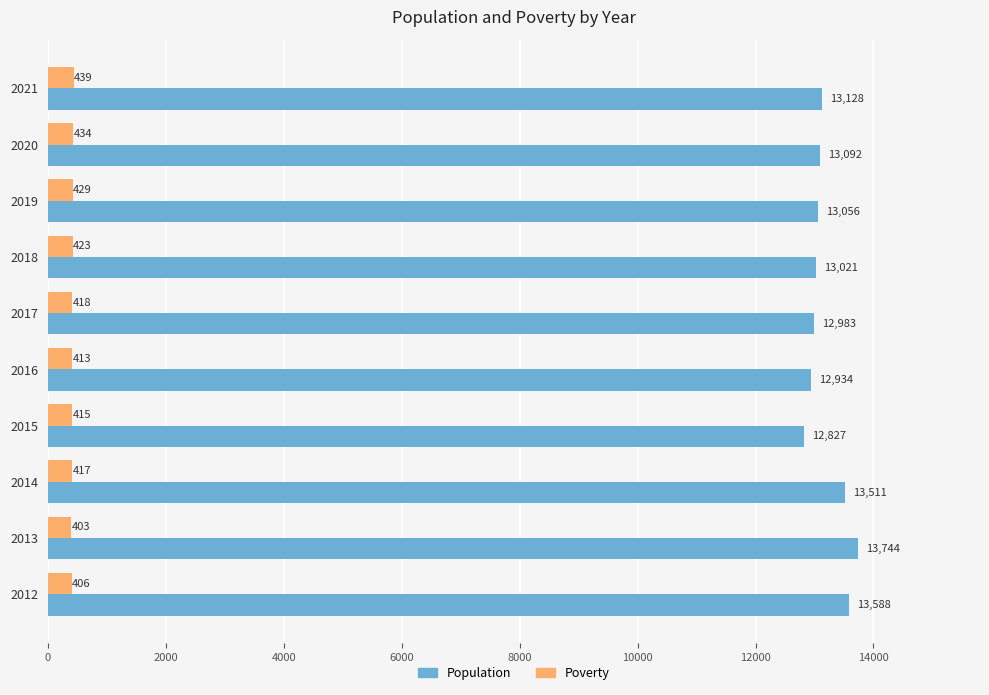

What is the maximum value shown in the chart?

13744